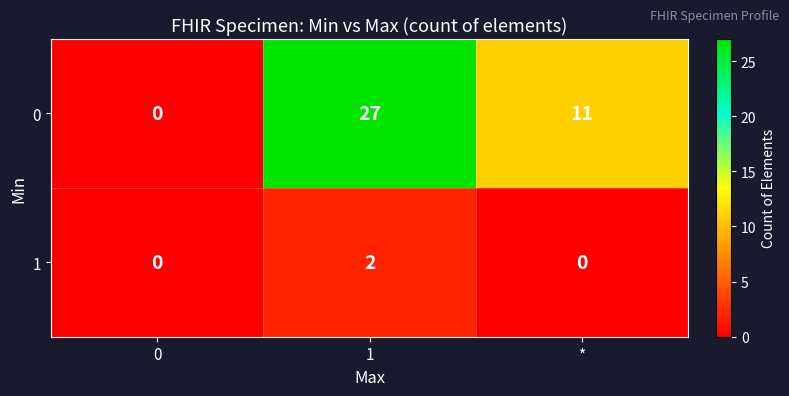

Read the 0 value at *, to the nearest 10.

10